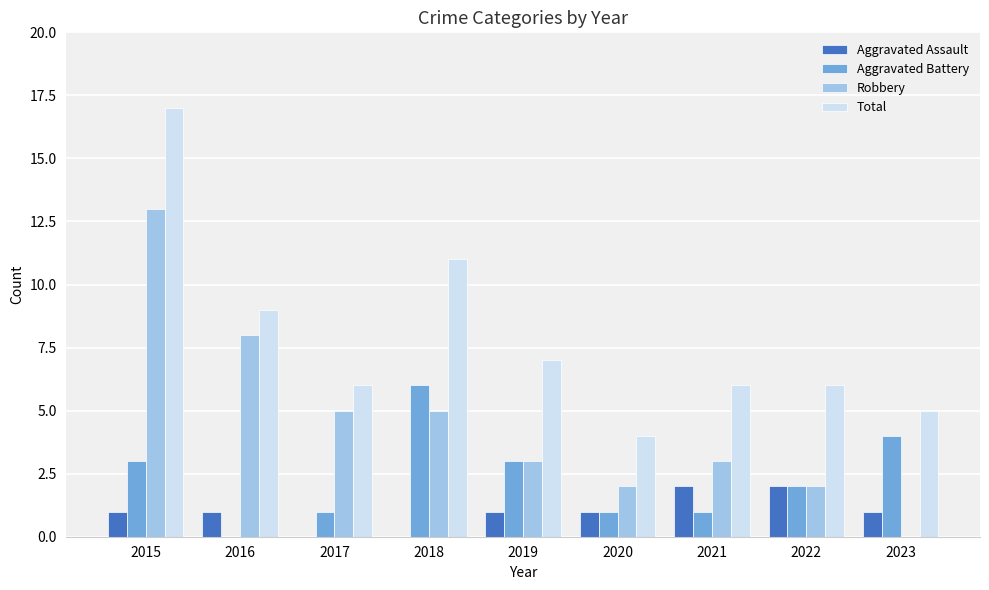

Which label corresponds to the largest value in the chart?

2015